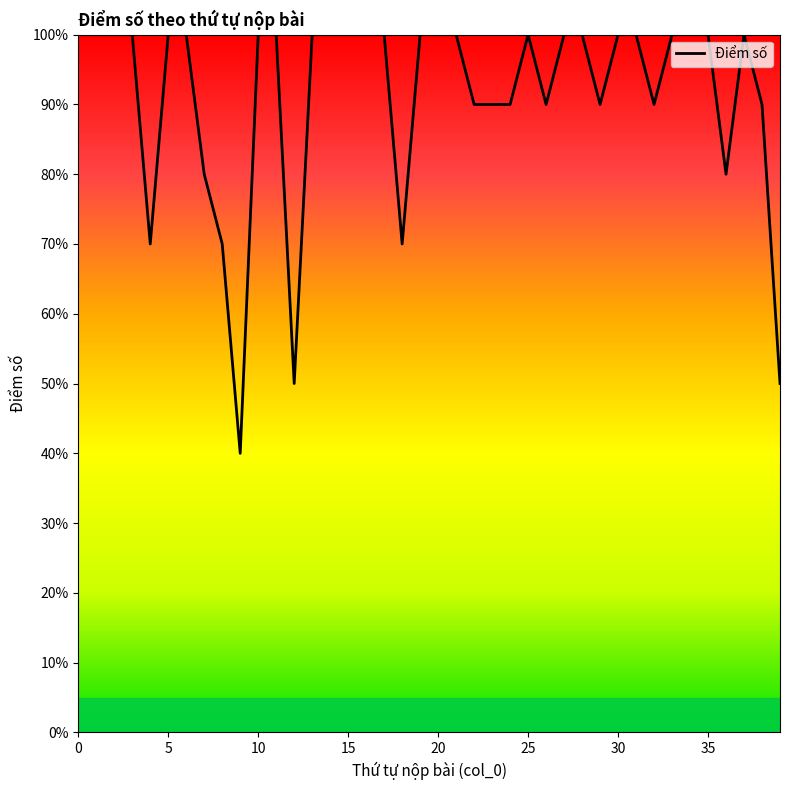

Reading right to left, transcribe all the data shown in this chart.

39=5	38=9	37=10	36=8	35=10	34=10	33=10	32=9	31=10	30=10	29=9	28=10	27=10	26=9	25=10	24=9	23=9	22=9	21=10	20=10	19=10	18=7	17=10	16=10	15=10	14=10	13=10	12=5	11=10	10=10	9=4	8=7	7=8	6=10	5=10	4=7	3=10	2=10	1=10	0=10